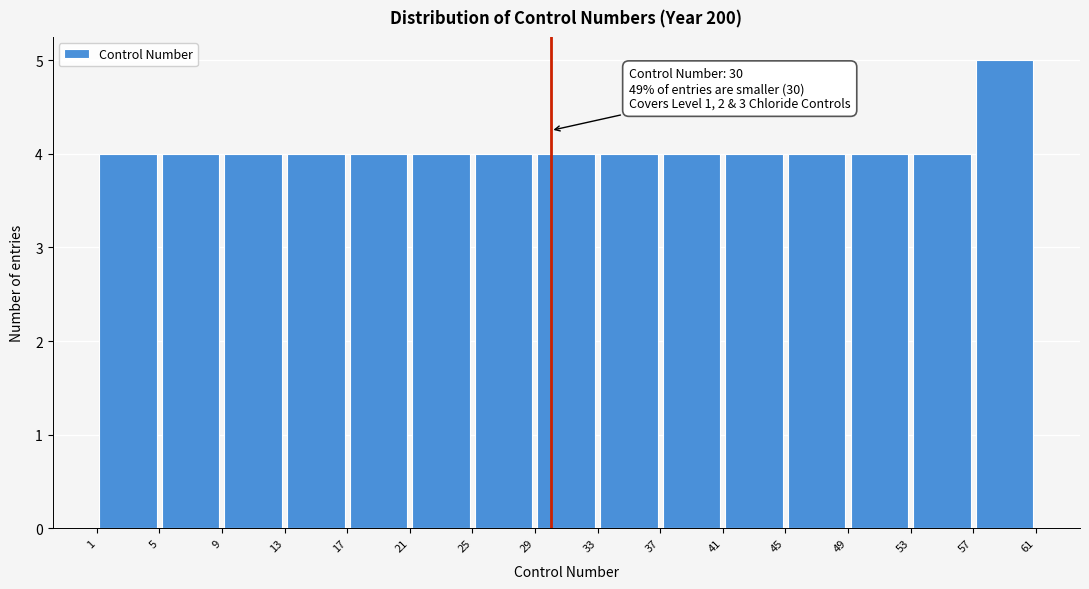

Over which range of the x-axis is the bar tallest?

57 to 61